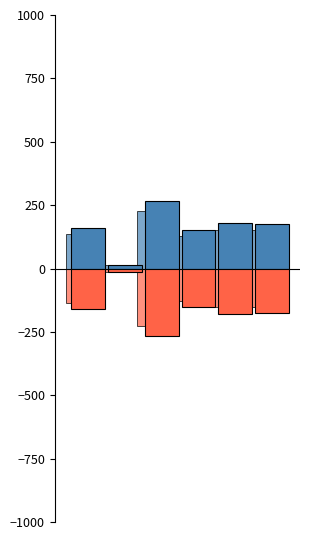

The value of ask_size at 10.0 is 150. True or false?

True